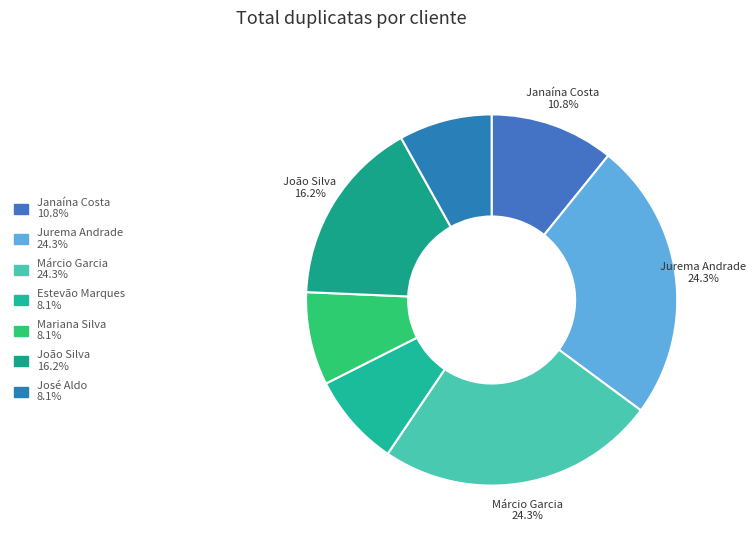

Is there a majority slice in this chart?

No